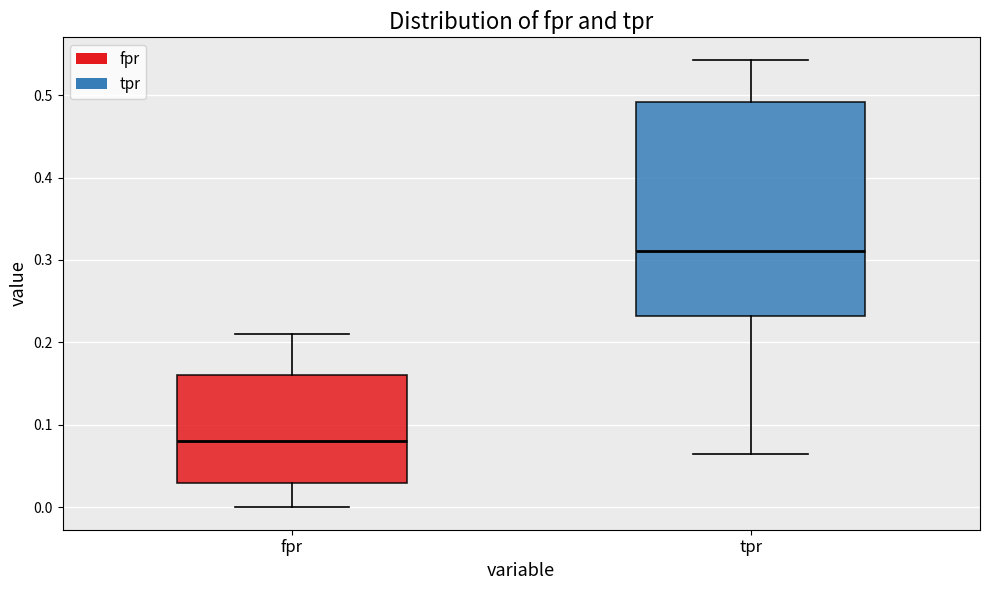

Reading left to right, read every box against the y-axis: the position of its median line, the range the box covers, and the ends of its whiskers. The values are not printed on the chart, so give them approximately, as read against the axis.

fpr: median 0.08, box 0.03 to 0.16, whiskers 0.00 to 0.21
tpr: median 0.31, box 0.23 to 0.49, whiskers 0.06 to 0.54